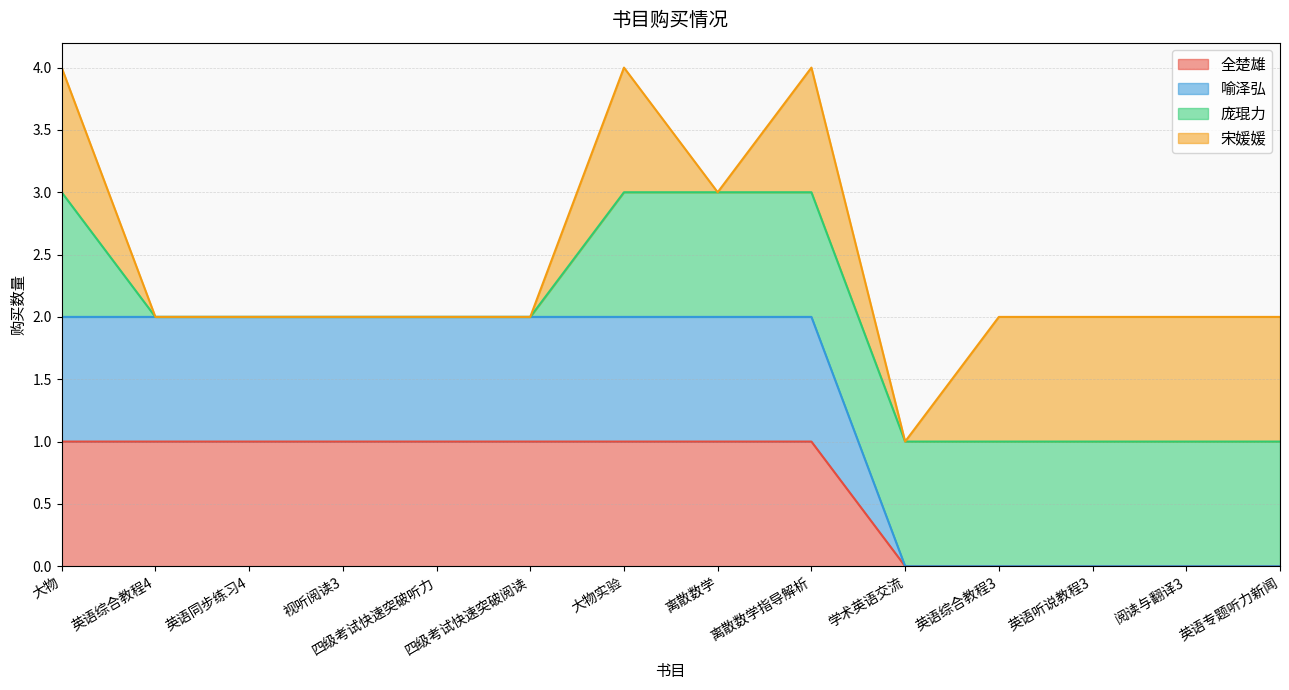

True or false: 全楚雄 and 喻泽弘 intersect in this chart.

False